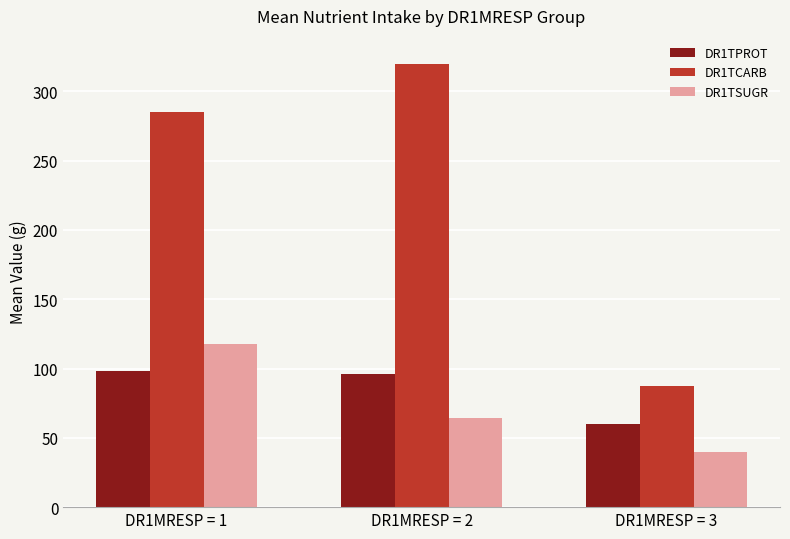

Reading left to right, extract all data points from this chart.

DR1TPROT: DR1MRESP = 1=98.0	DR1MRESP = 2=96.0	DR1MRESP = 3=59.7
DR1TCARB: DR1MRESP = 1=284.7	DR1MRESP = 2=320.0	DR1MRESP = 3=87.5
DR1TSUGR: DR1MRESP = 1=118.0	DR1MRESP = 2=64.0	DR1MRESP = 3=40.0